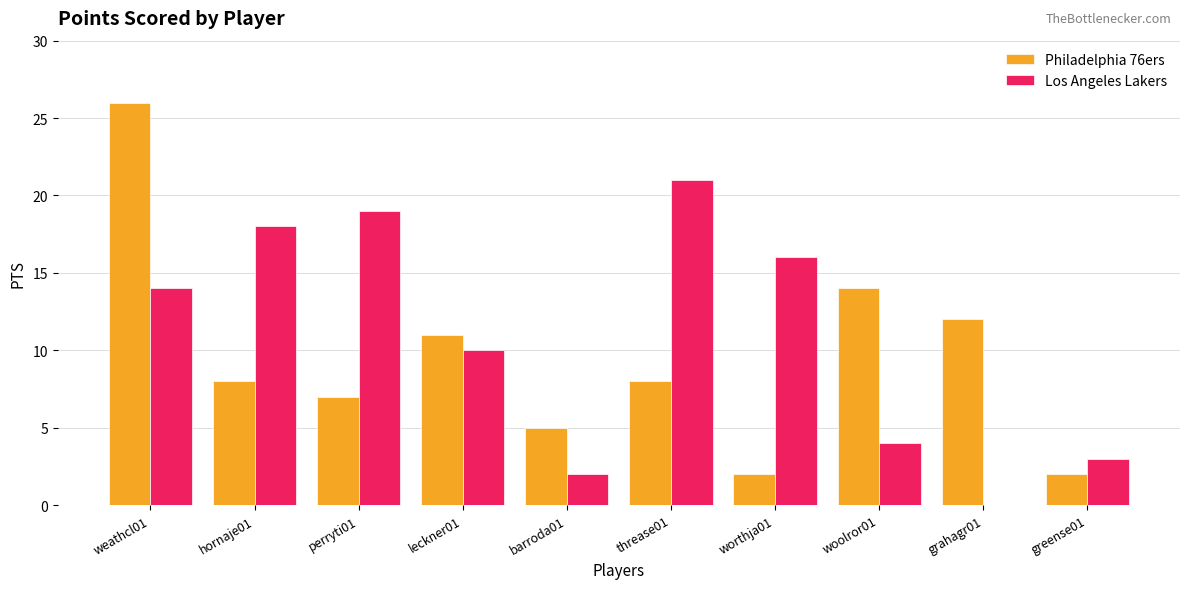

What is the sum of the Philadelphia 76ers values at weathcl01 and hornaje01?

34